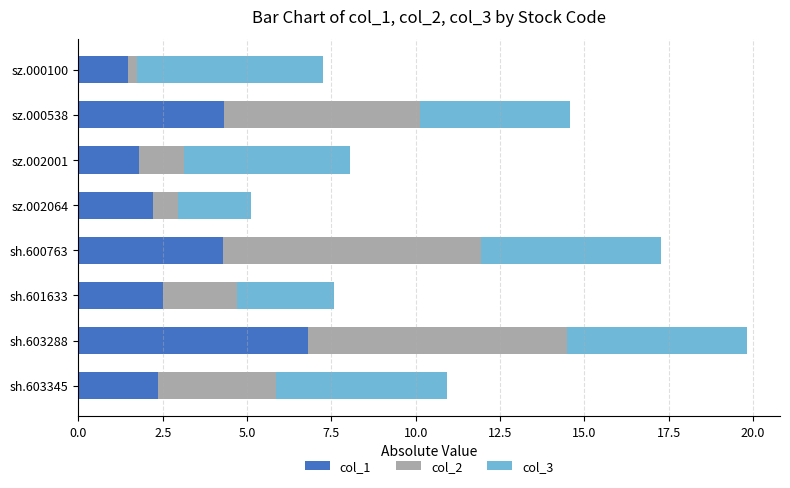

What is the difference between the maximum and minimum values in the col_1 series?

5.3